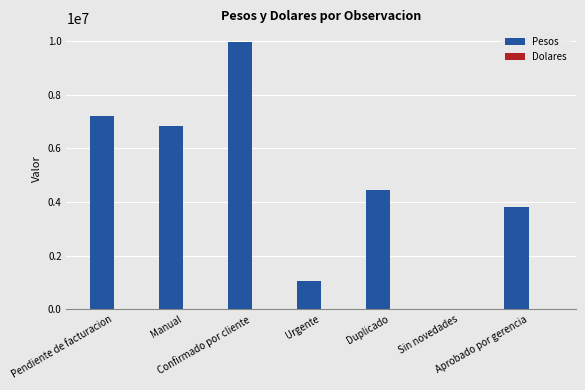

Which series has the largest total across all categories?

Pesos